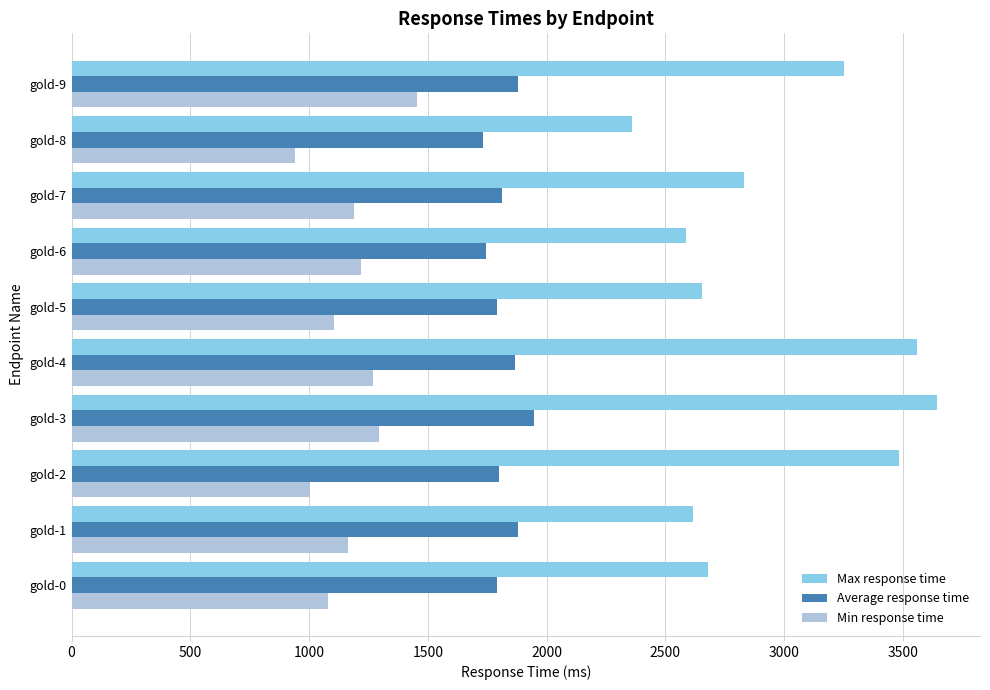

What value does the Max response time series have at gold-7, to the nearest 100?

2800